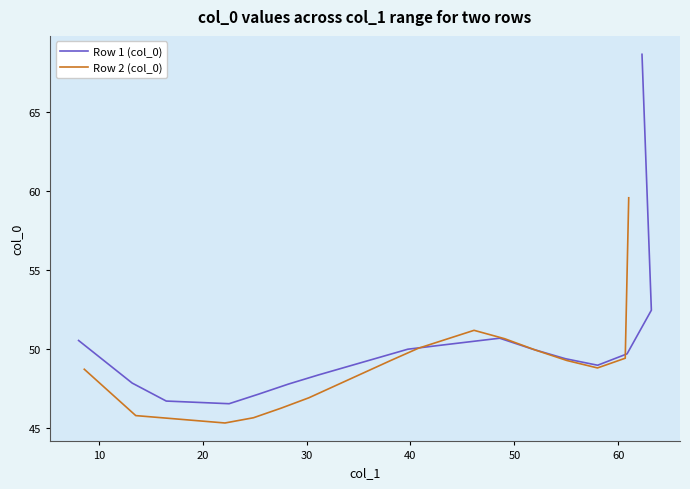

What is the minimum value for Row 2 (col_0)?

45.3